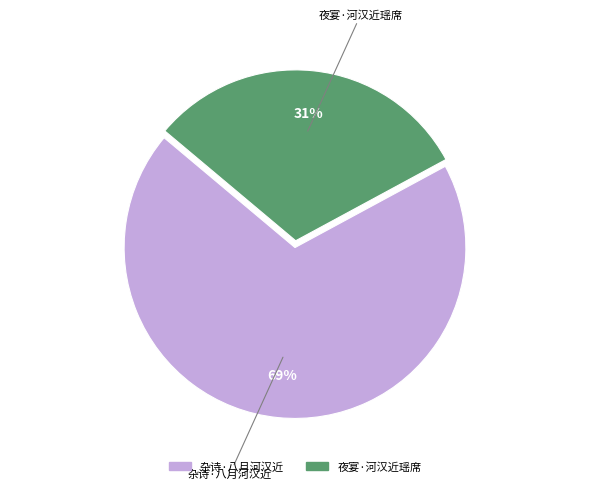

Is the sum of 杂诗·八月河汉近 and 夜宴·河汉近瑶席 greater than half?

Yes